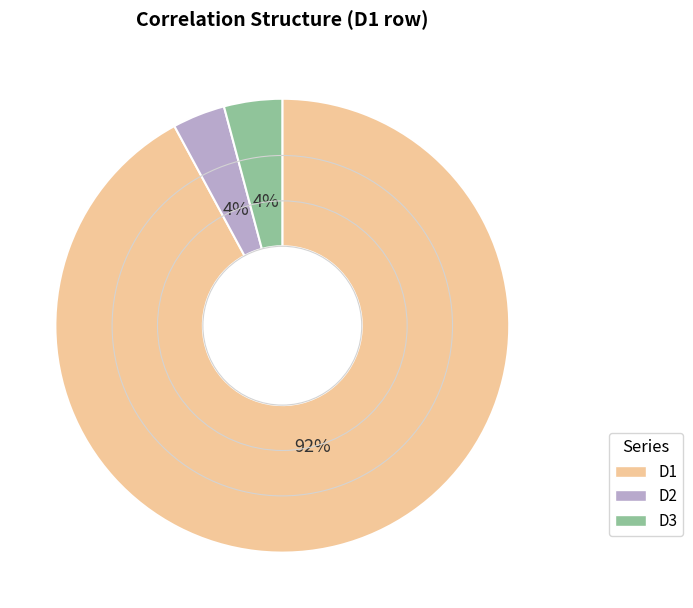

How many segments does this pie chart have?

3